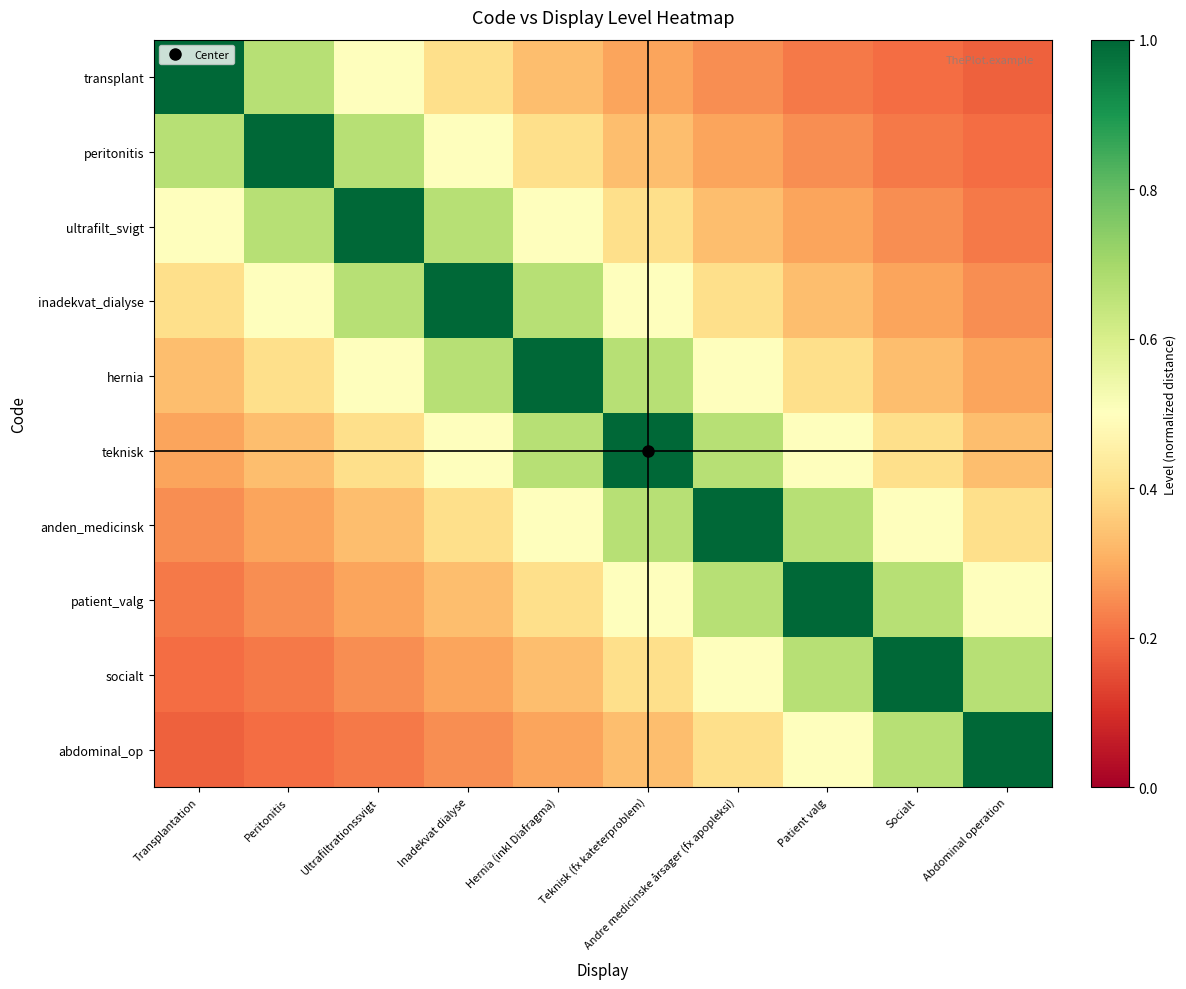

Which series changed the most between Hernia (inkl Diafragma) and Patient valg?

hernia